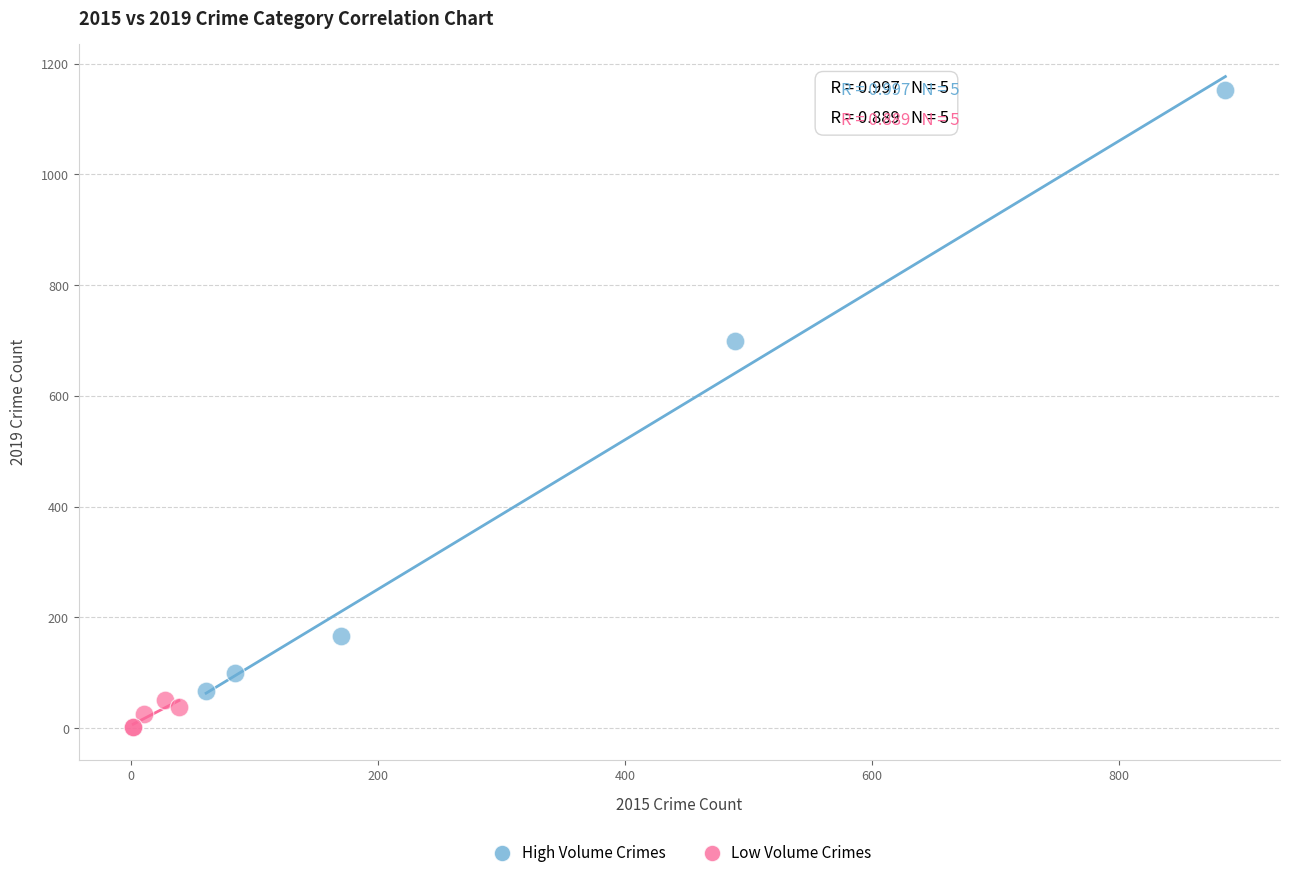

Which series contains the highest Y value?

High Volume Crimes